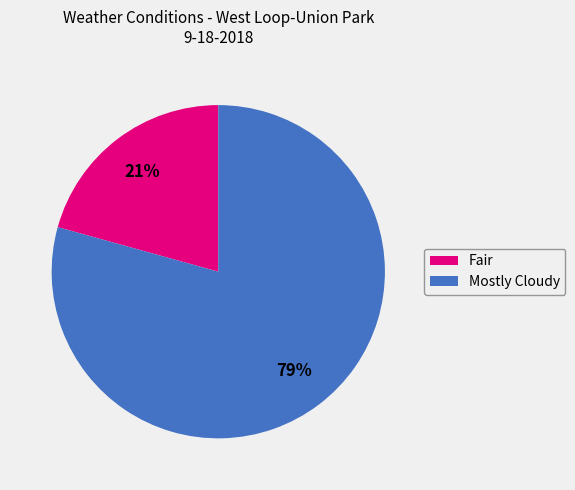

The Fair slice represents 21% of the pie. True or false?

True